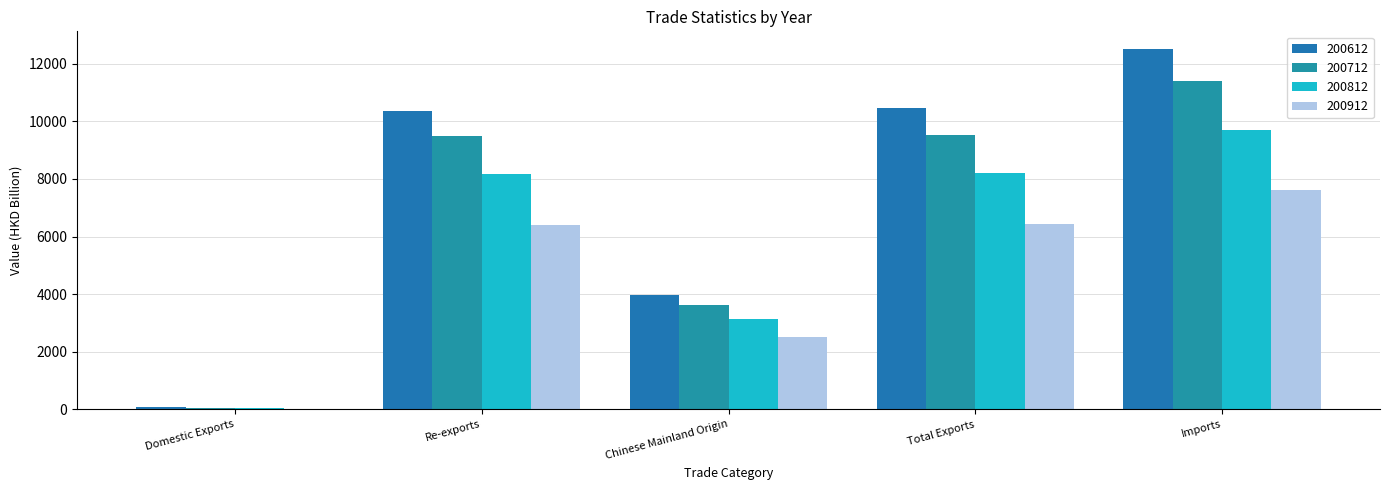

At which label does 200612 first exceed 10371?

Re-exports